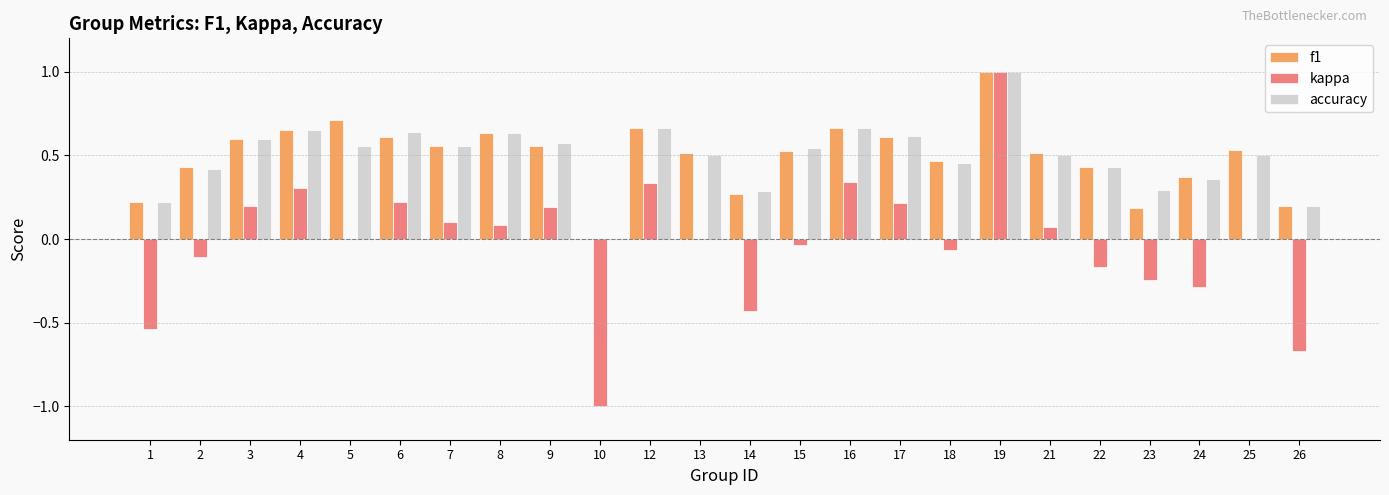

What is the highest value of the f1 series?

1.0